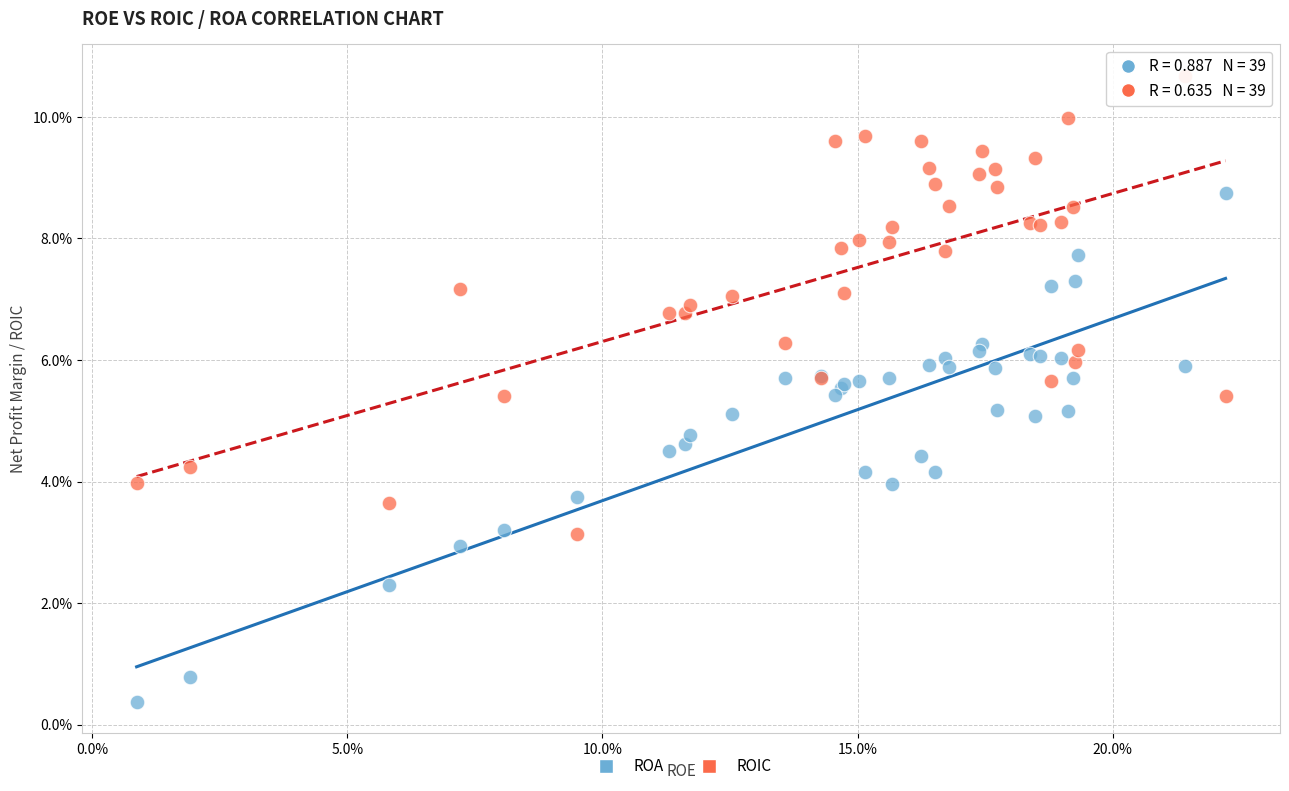

Which series has the largest Y range (max minus min)?

ROA